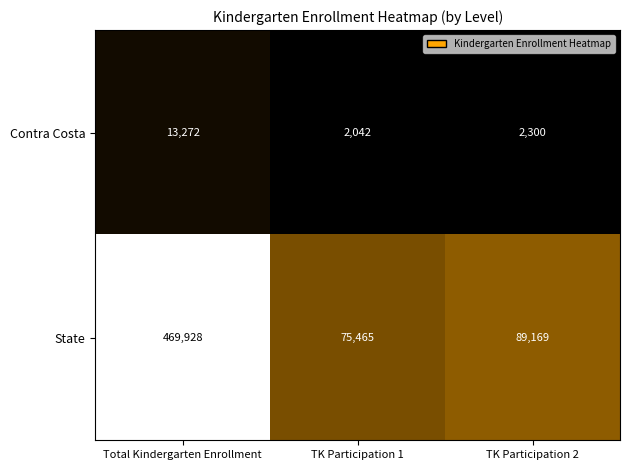

Which series changed the most between TK Participation 1 and TK Participation 2?

State